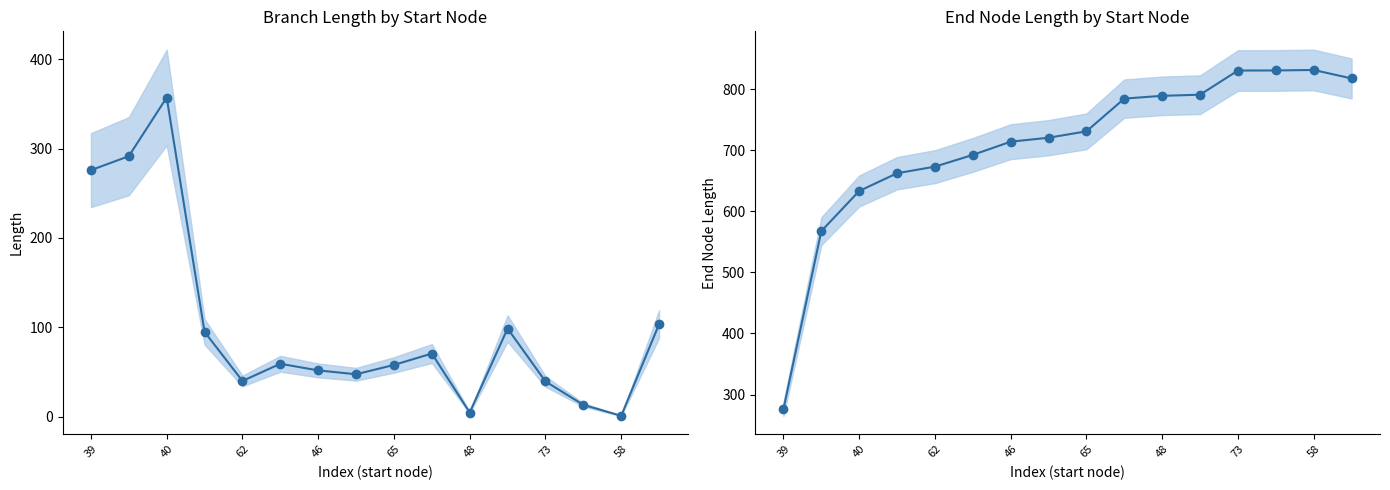

True or false: length and endNodeL cross at least once.

False